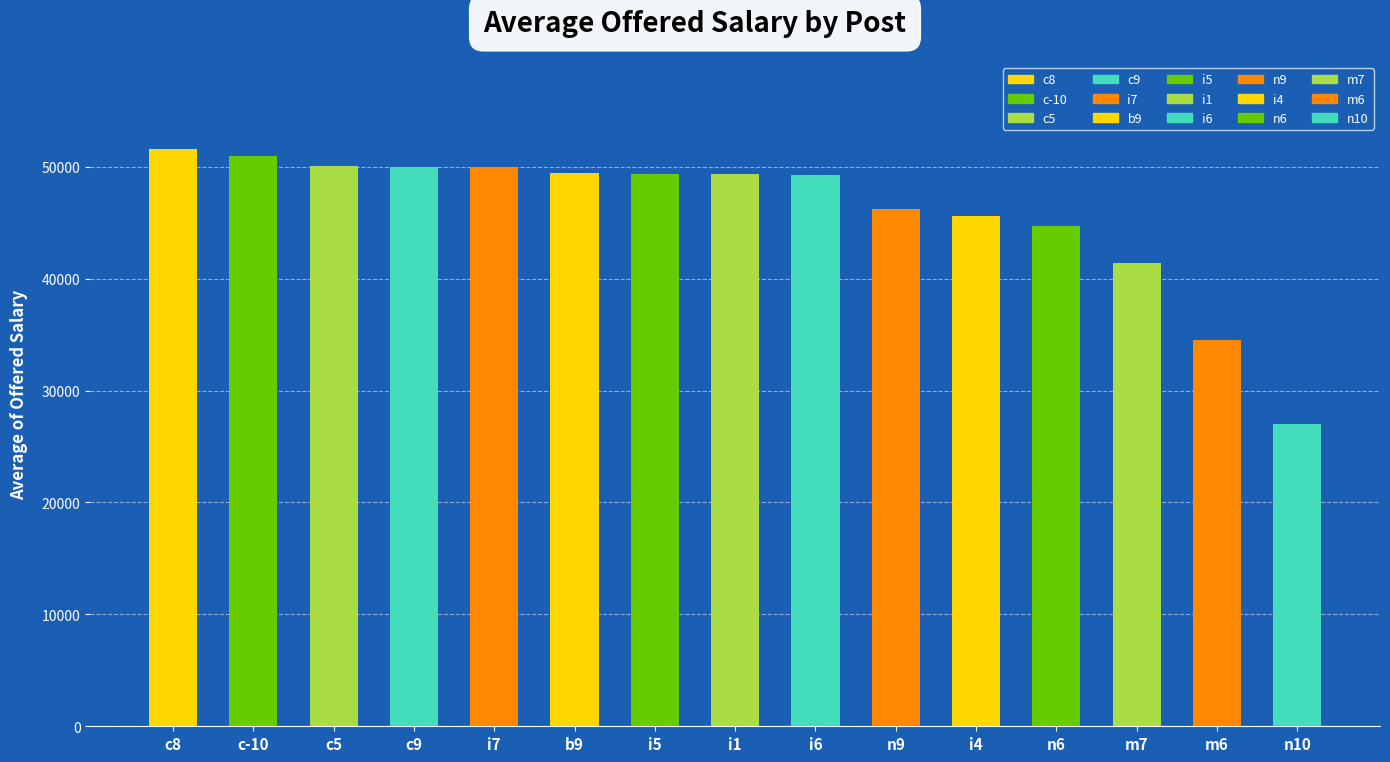

What is the value of the 5th bar from the left?

49960.4